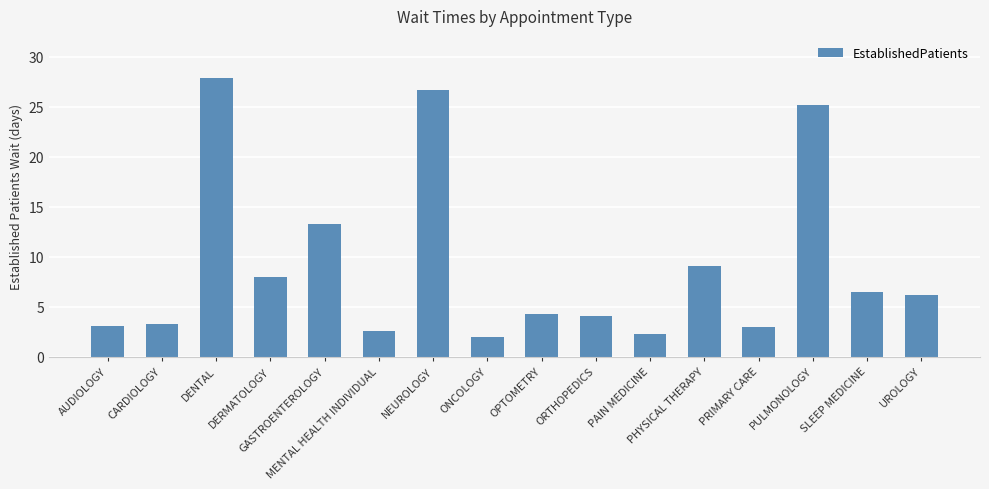

What is the minimum value shown in the chart?

2.0